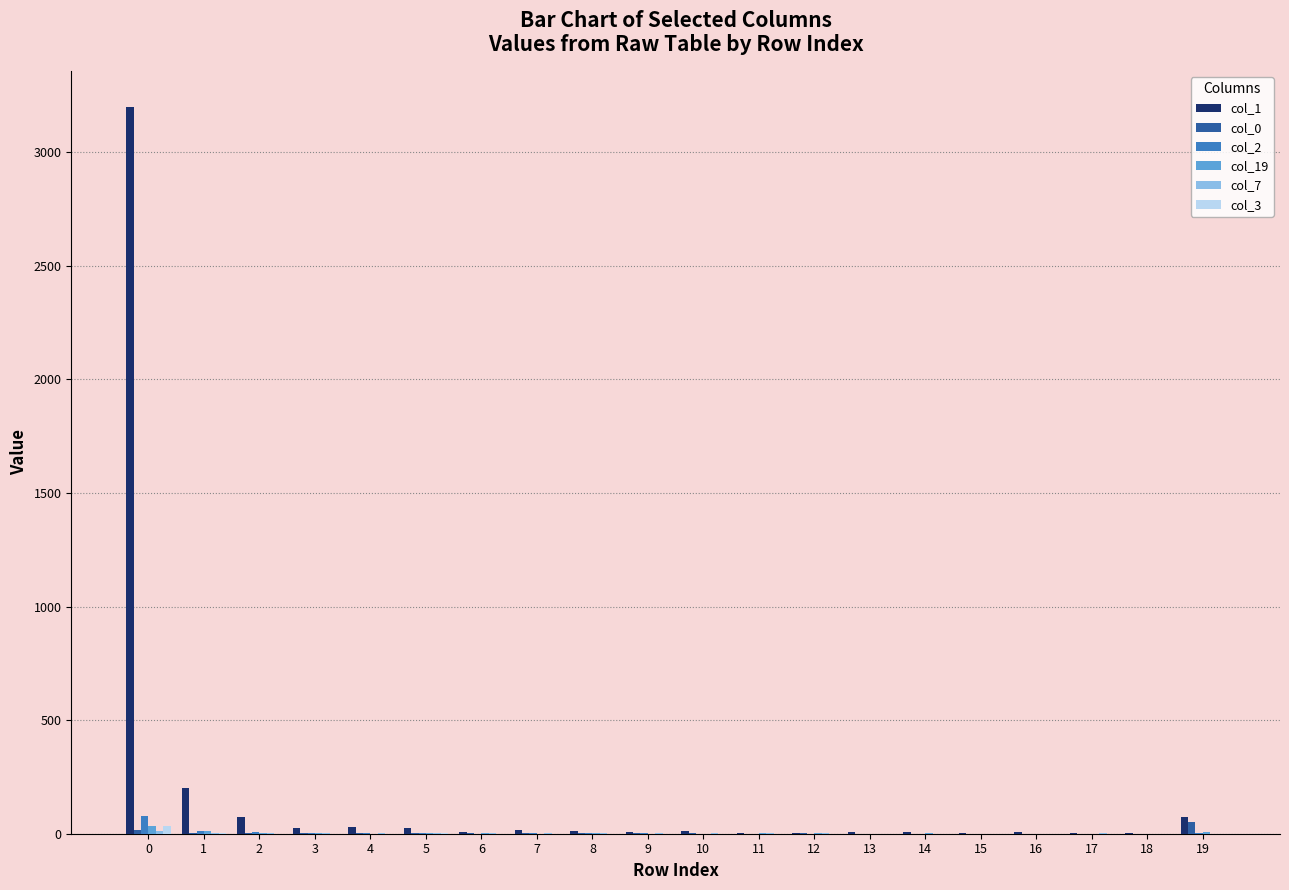

Are the bars horizontal?

No